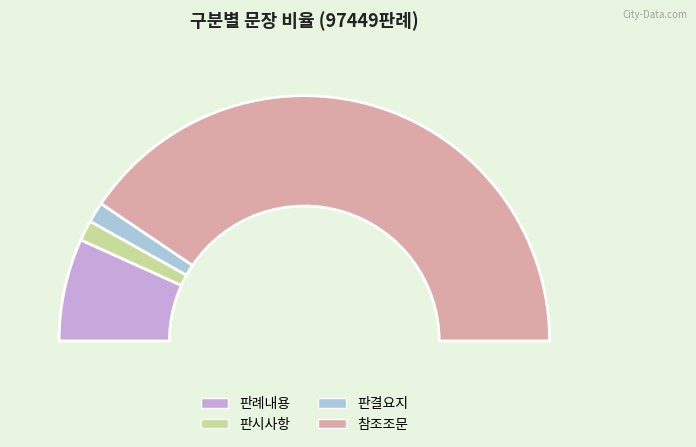

Does 판결요지 account for over 50% of the chart?

No